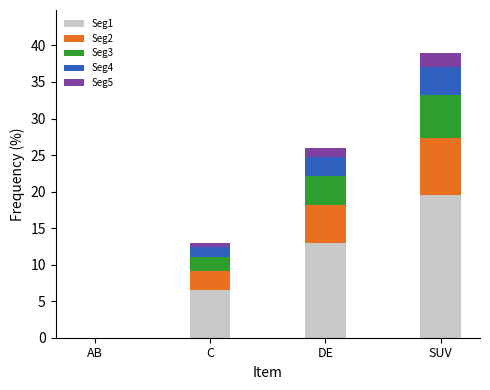

What is the total value across all series at SUV?

39.0